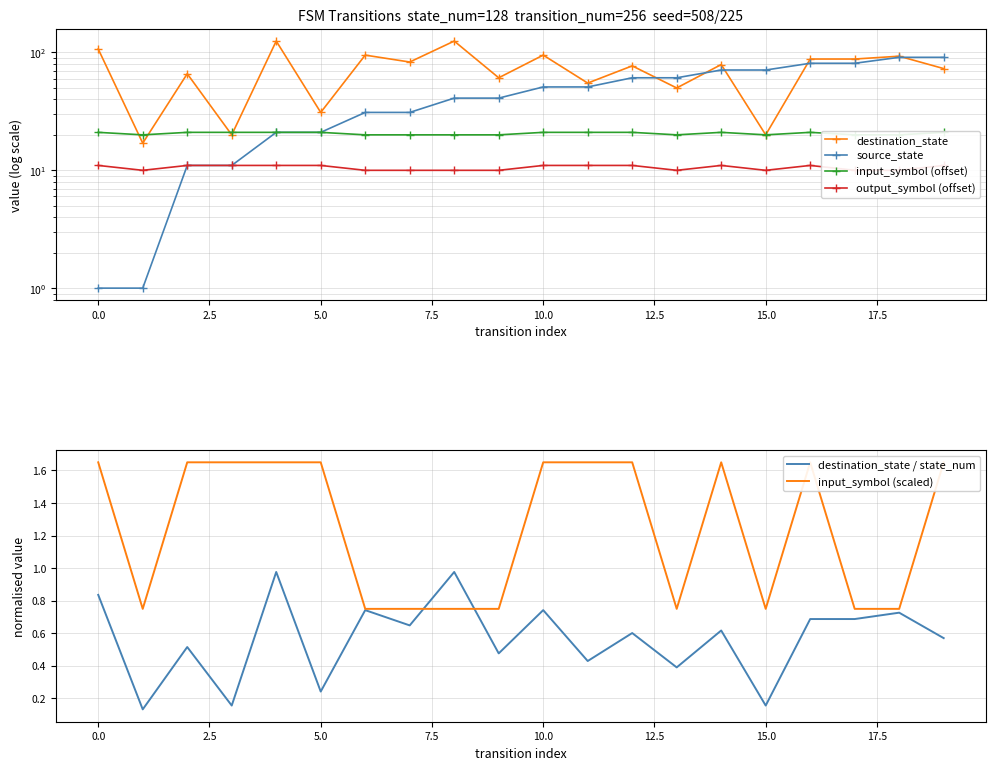

True or false: destination_state and input_symbol (offset) cross at least once.

True